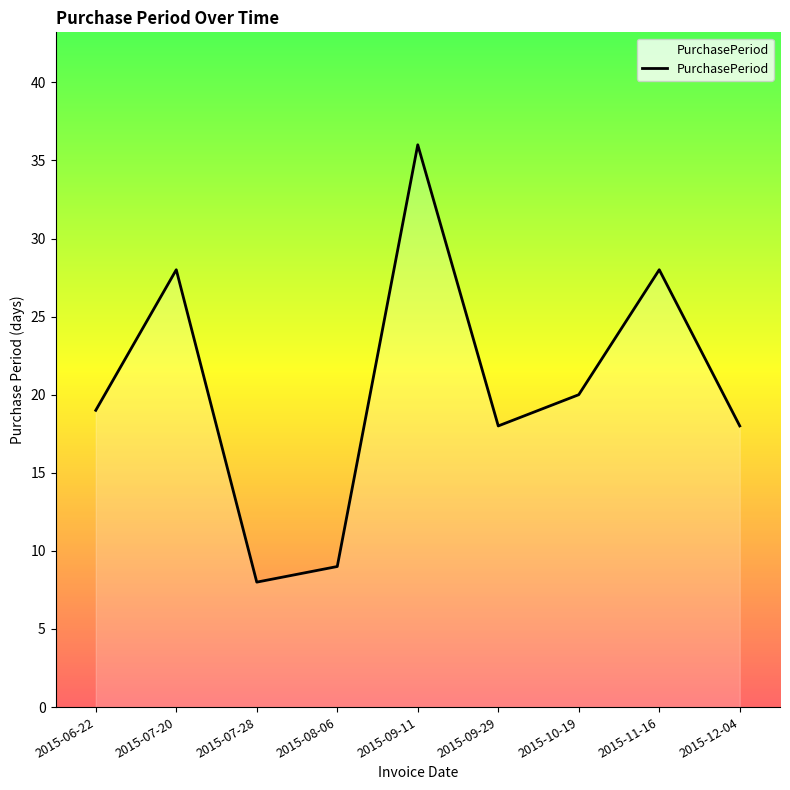

What position from the right is 2015-07-20?

8